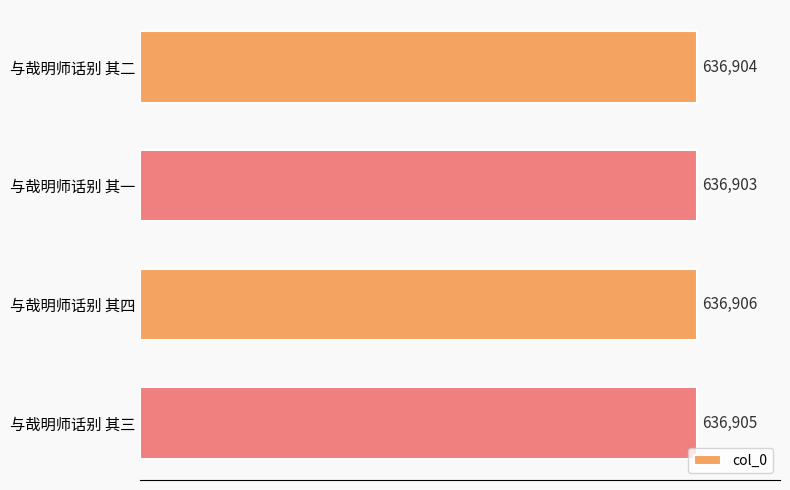

How many values are between 636904 and 636906?

3